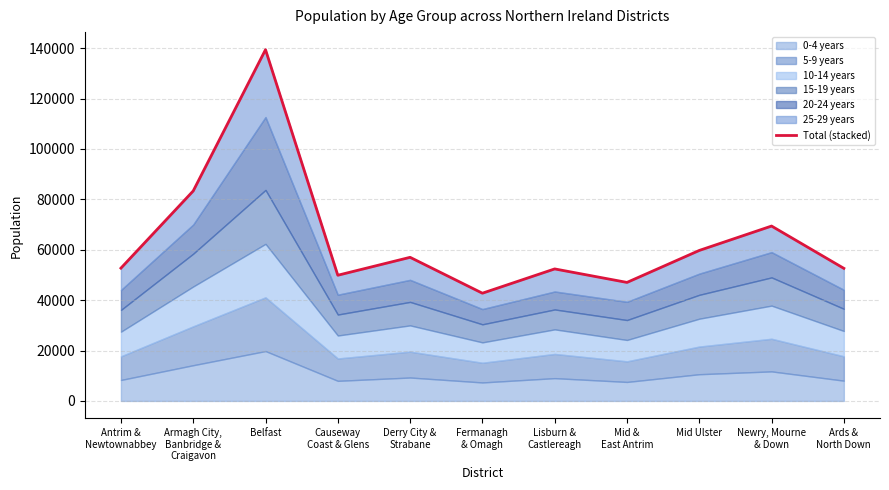

Count the number of values greater than 52701.

5